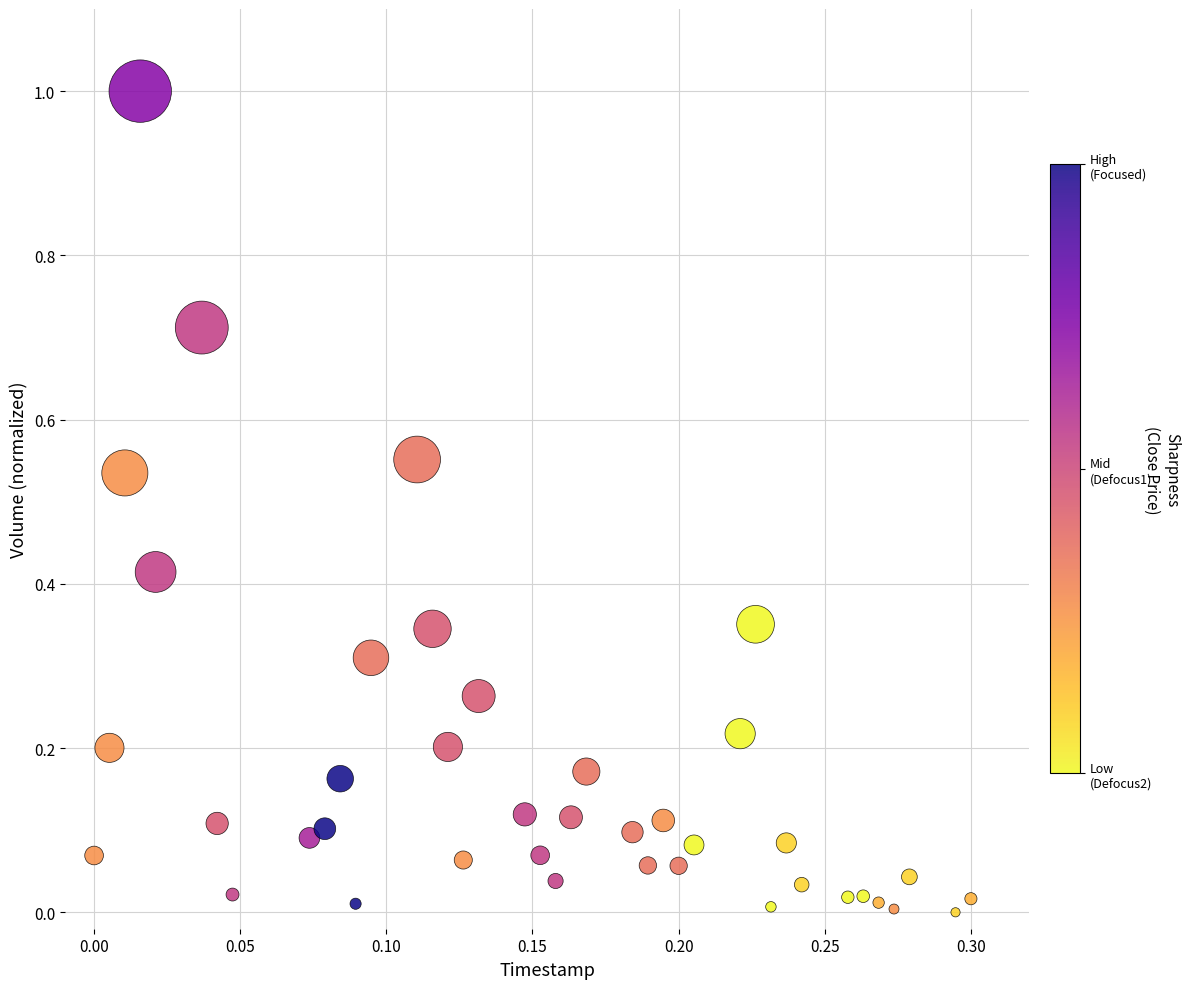

What is the range of Y values (max minus min)?

1.0